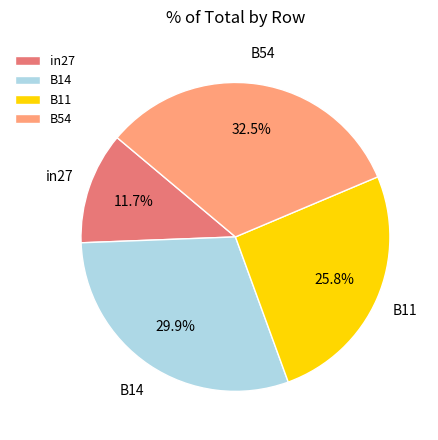

How many slices are in this pie chart?

4